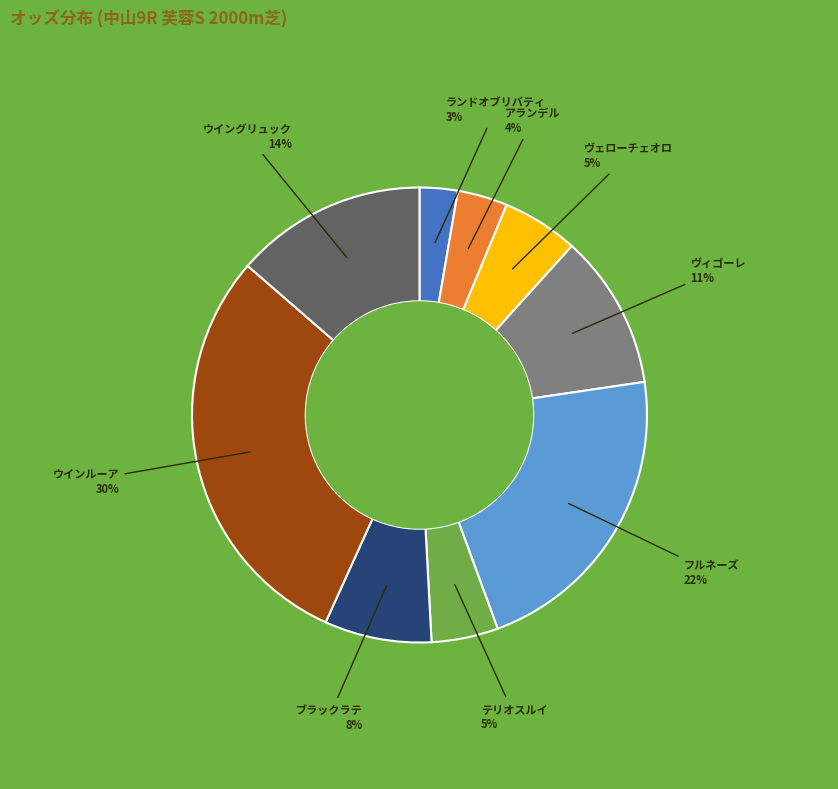

To the nearest percent, what is the average slice percentage?

11%